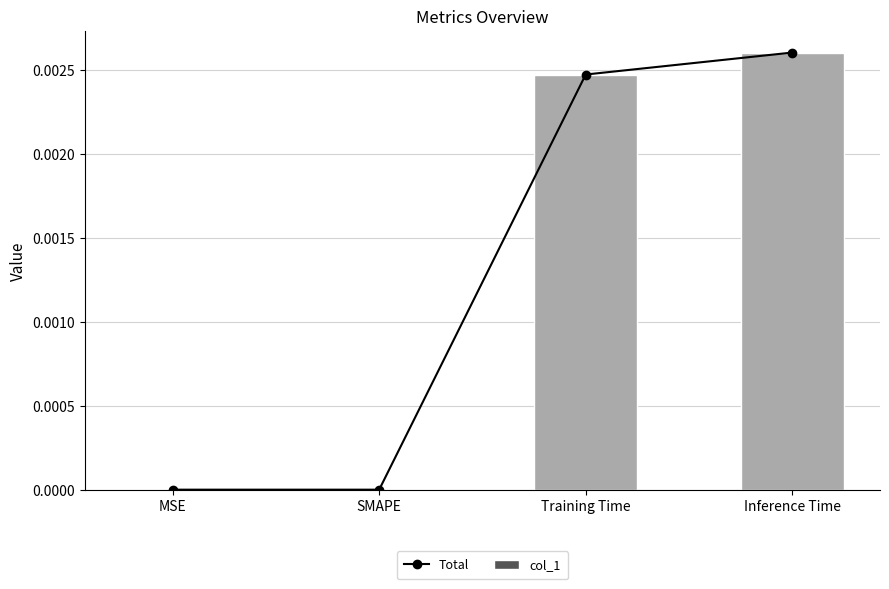

List the series in order of their peak value, highest first.

Total, col_1